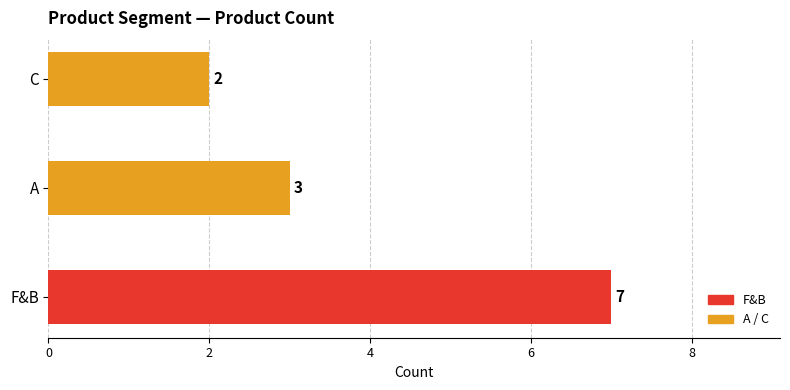

Reading bottom to top, transcribe all the data shown in this chart.

7	3	2